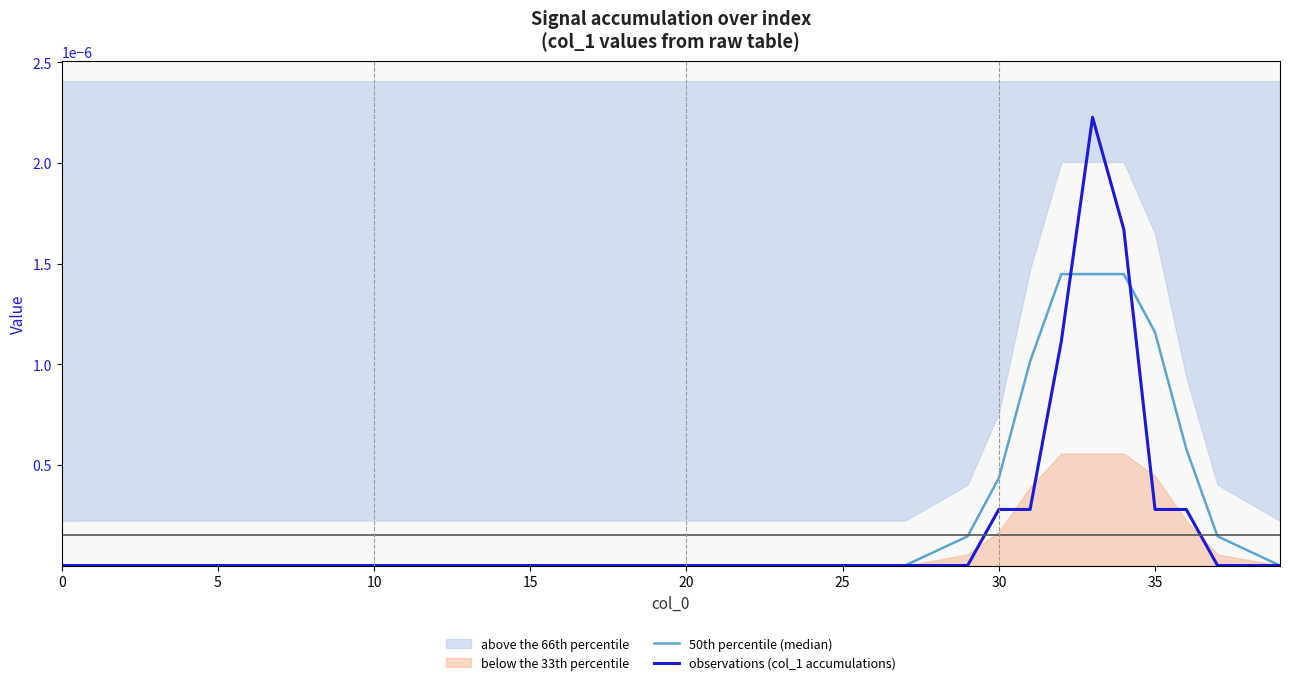

The 50th percentile (median) series shows 0.0 at 25. True or false?

True